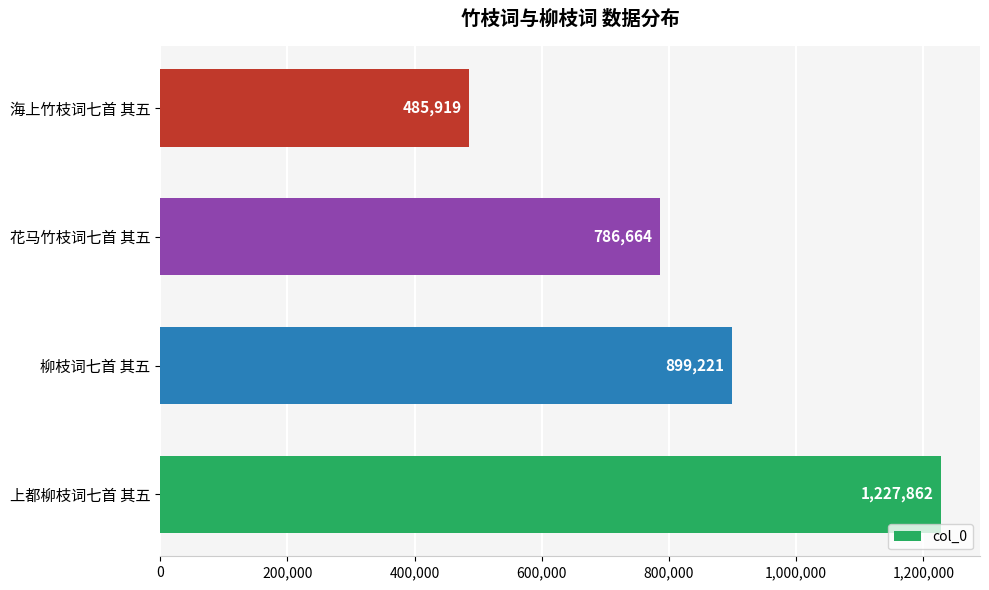

What is the difference between the maximum and minimum values?

741943